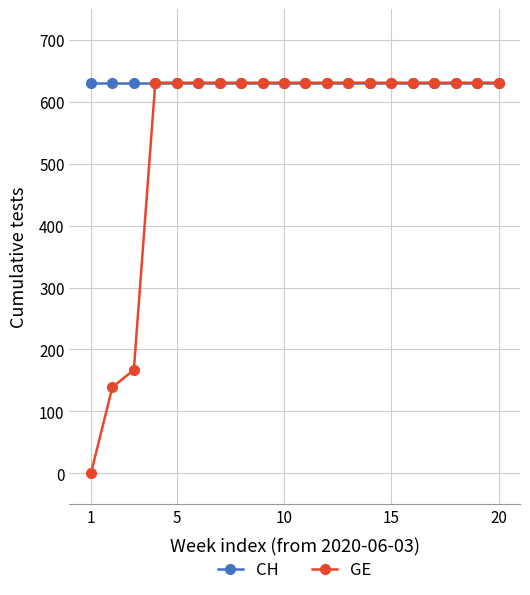

What is the value of the GE point at the 17th from the left?

631